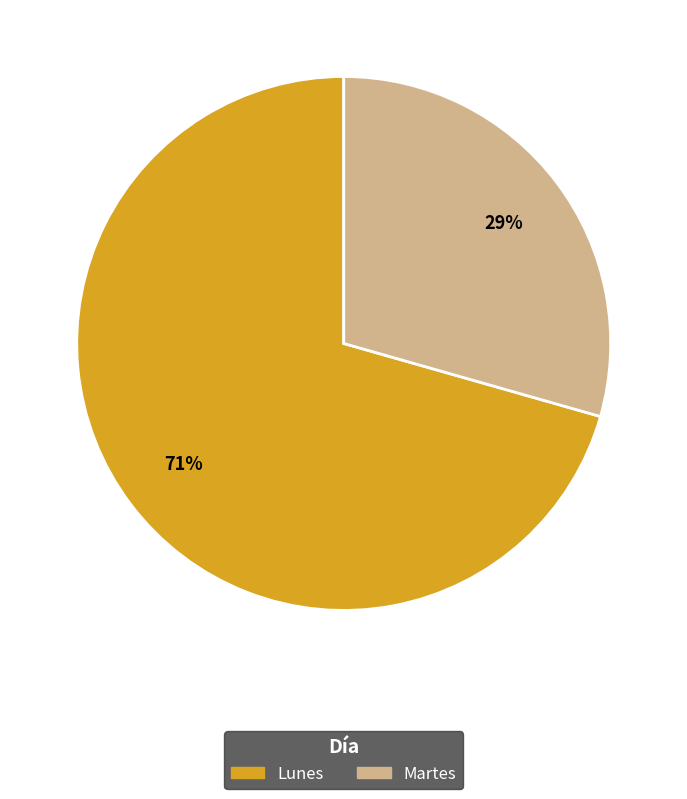

Is the sum of Martes and Lunes greater than half?

Yes